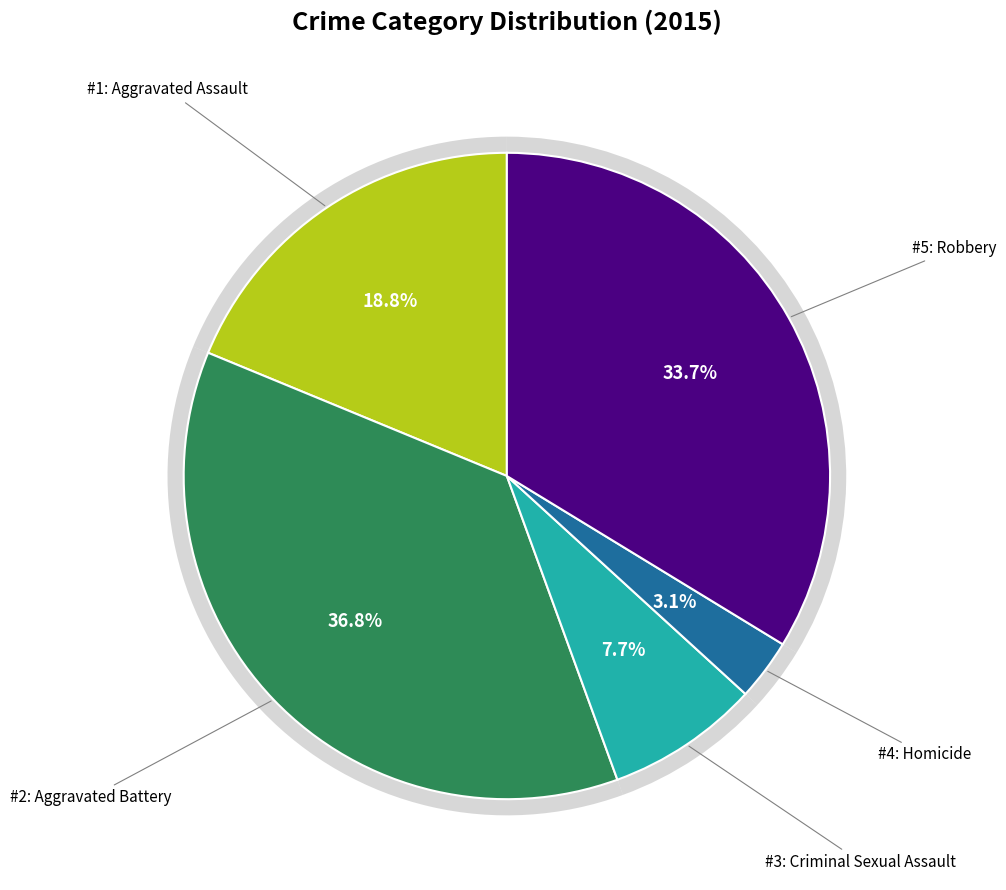

Does Aggravated Battery account for over 50% of the chart?

No